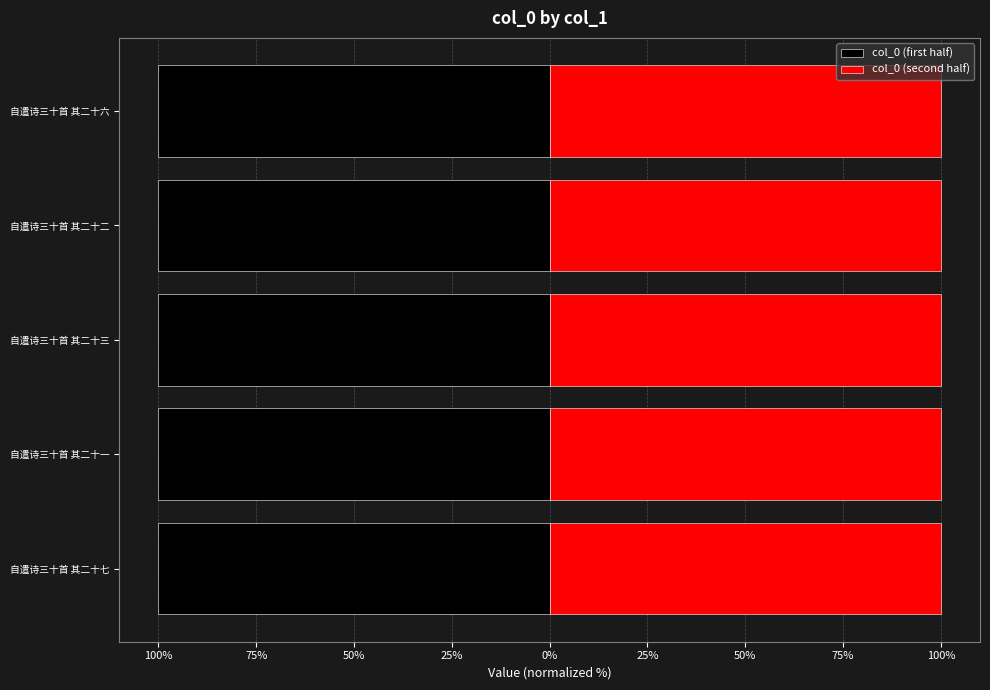

How many groups of bars are there?

5